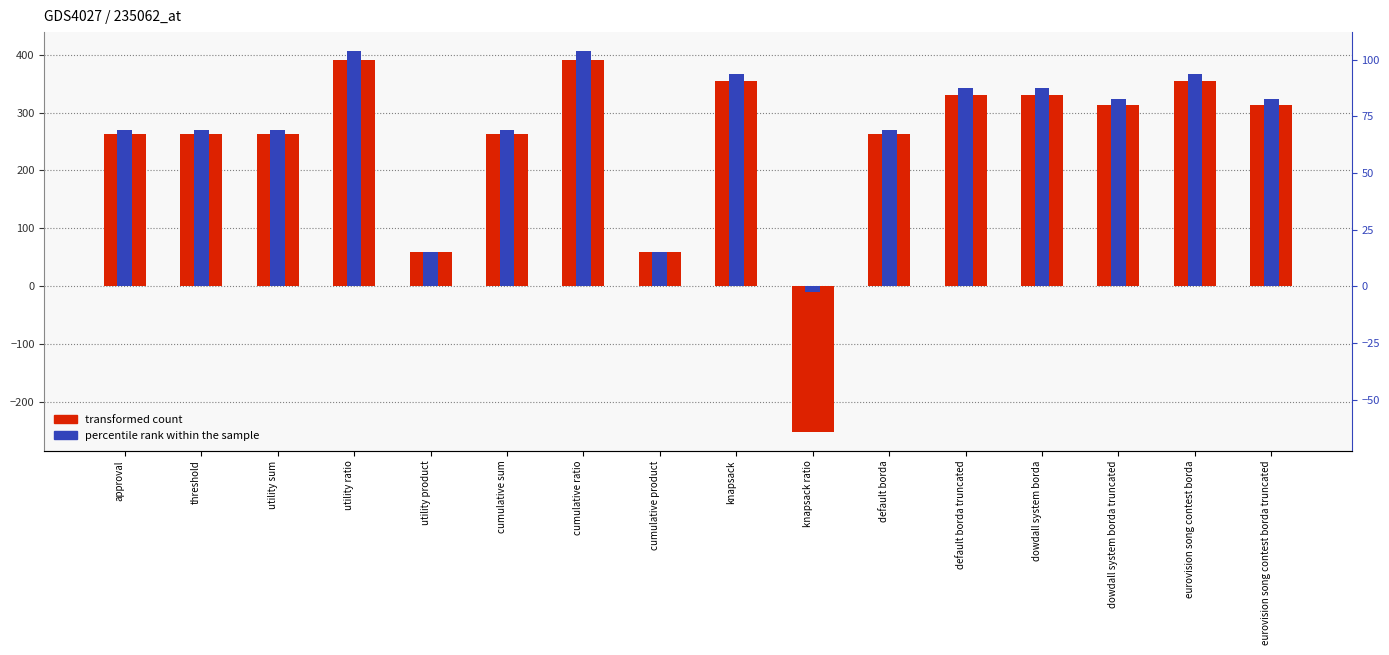

What is the approximate value of voter5 (percentile rank) at utility product?

59.3